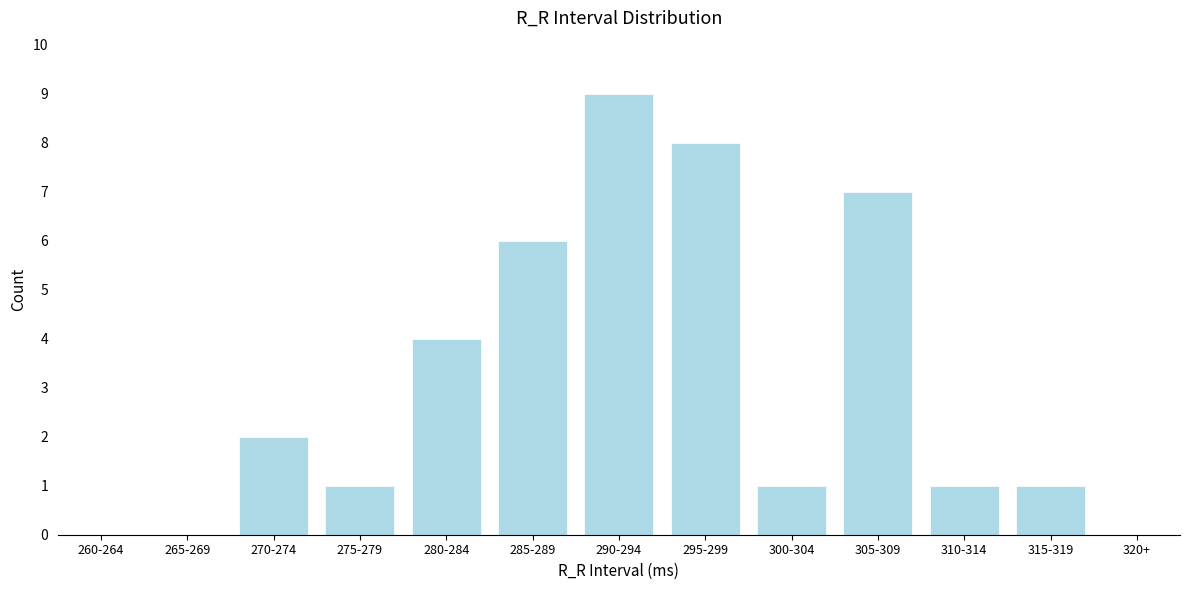

Reading left to right, extract all data points from this chart.

260-264=0	265-269=0	270-274=2	275-279=1	280-284=4	285-289=6	290-294=9	295-299=8	300-304=1	305-309=7	310-314=1	315-319=1	320+=0